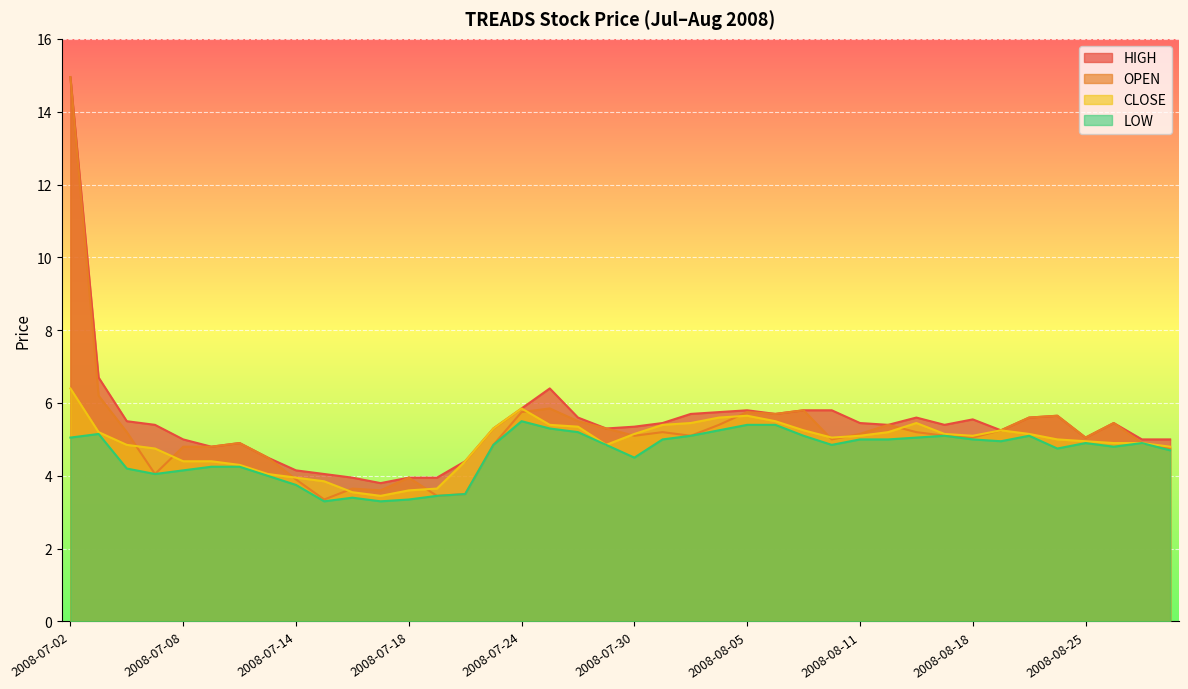

Rank the categories by HIGH value from lowest to highest.

2008-07-17, 2008-07-16, 2008-07-18, 2008-07-21, 2008-07-15, 2008-07-14, 2008-07-22, 2008-07-11, 2008-07-09, 2008-07-10, 2008-07-08, 2008-08-27, 2008-08-28, 2008-08-25, 2008-08-19, 2008-07-23, 2008-07-29, 2008-07-30, 2008-07-07, 2008-08-12, 2008-08-14, 2008-07-31, 2008-08-11, 2008-08-26, 2008-07-04, 2008-08-18, 2008-07-28, 2008-08-13, 2008-08-21, 2008-08-22, 2008-08-01, 2008-08-06, 2008-08-04, 2008-08-05, 2008-08-07, 2008-08-08, 2008-07-24, 2008-07-25, 2008-07-03, 2008-07-02